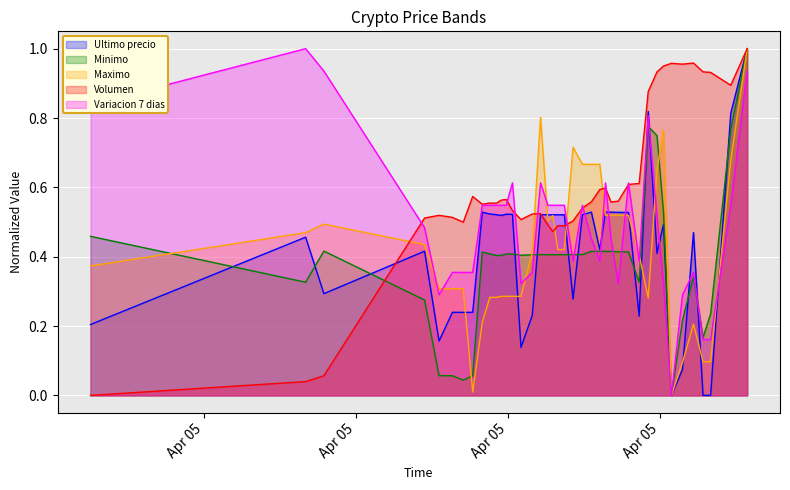

How many times do Ultimo precio and Volumen cross each other?

3